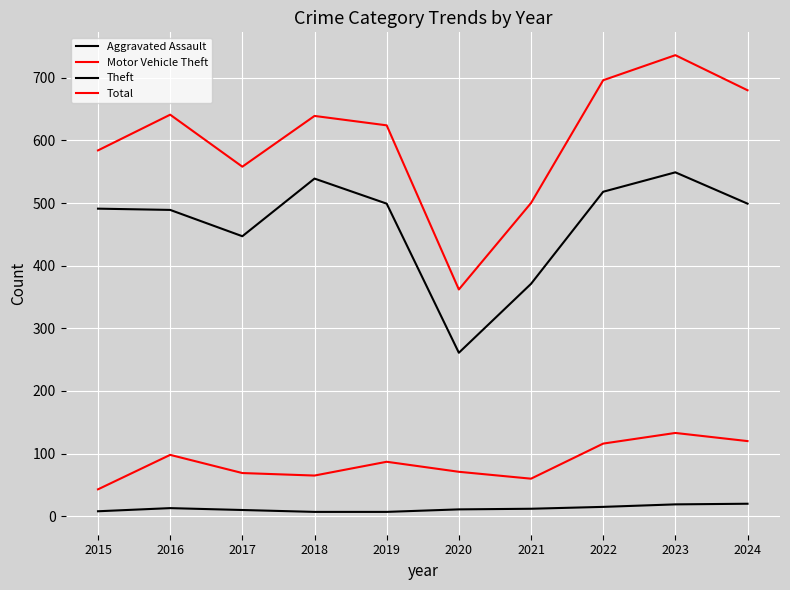

True or false: Motor Vehicle Theft and Aggravated Assault intersect in this chart.

False